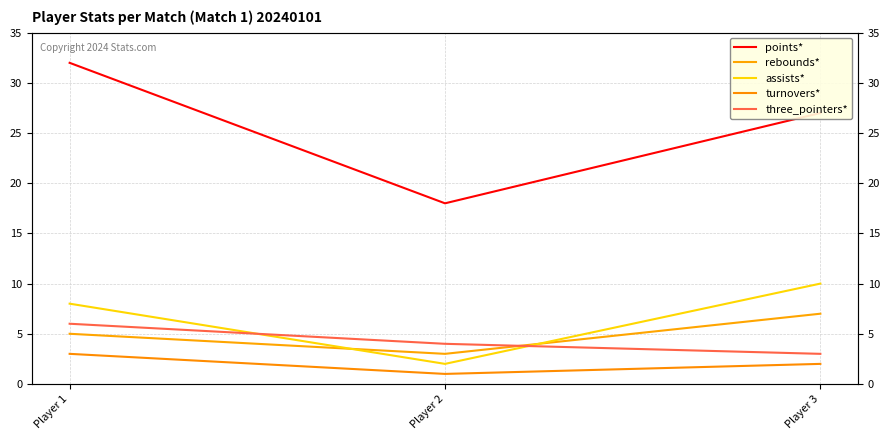

What is the total value across all series at Player 1?

54